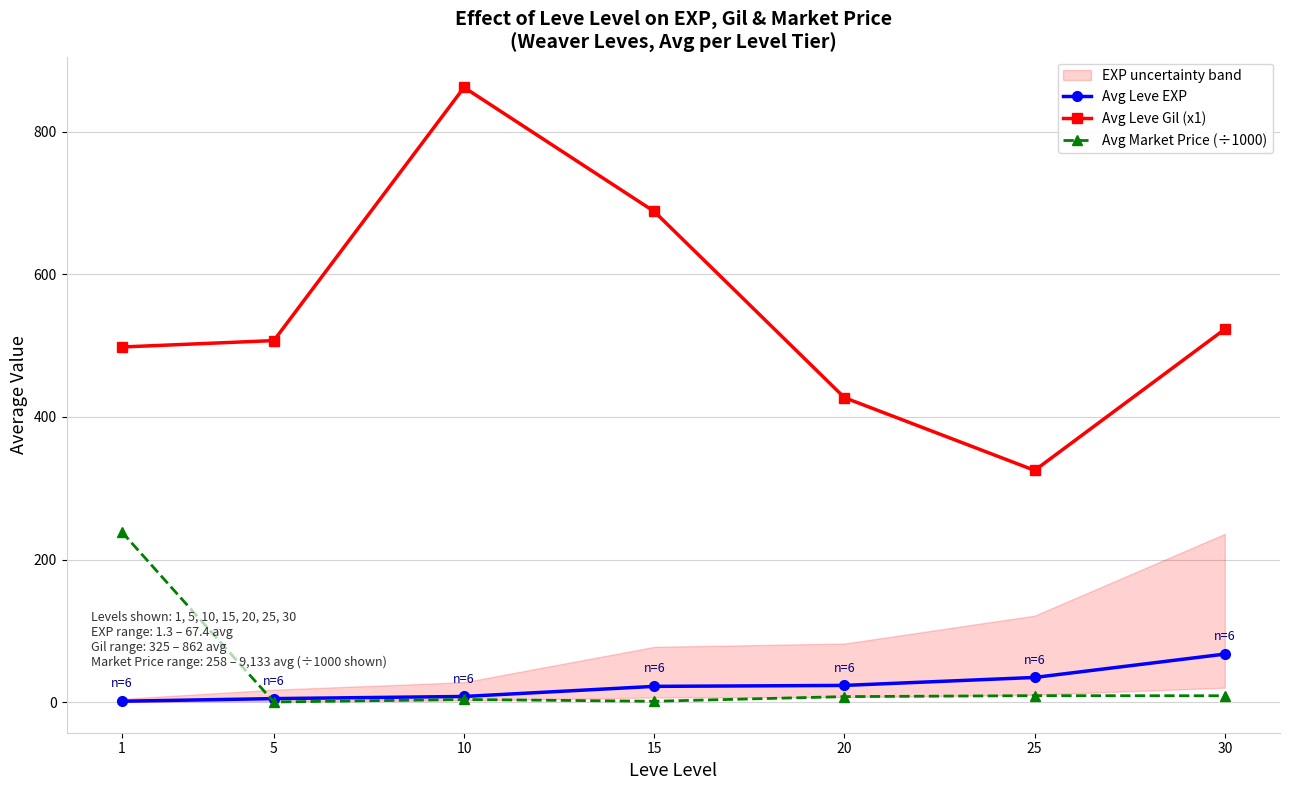

Which category has the lowest value in the Avg Market Price (÷1000) series?

5